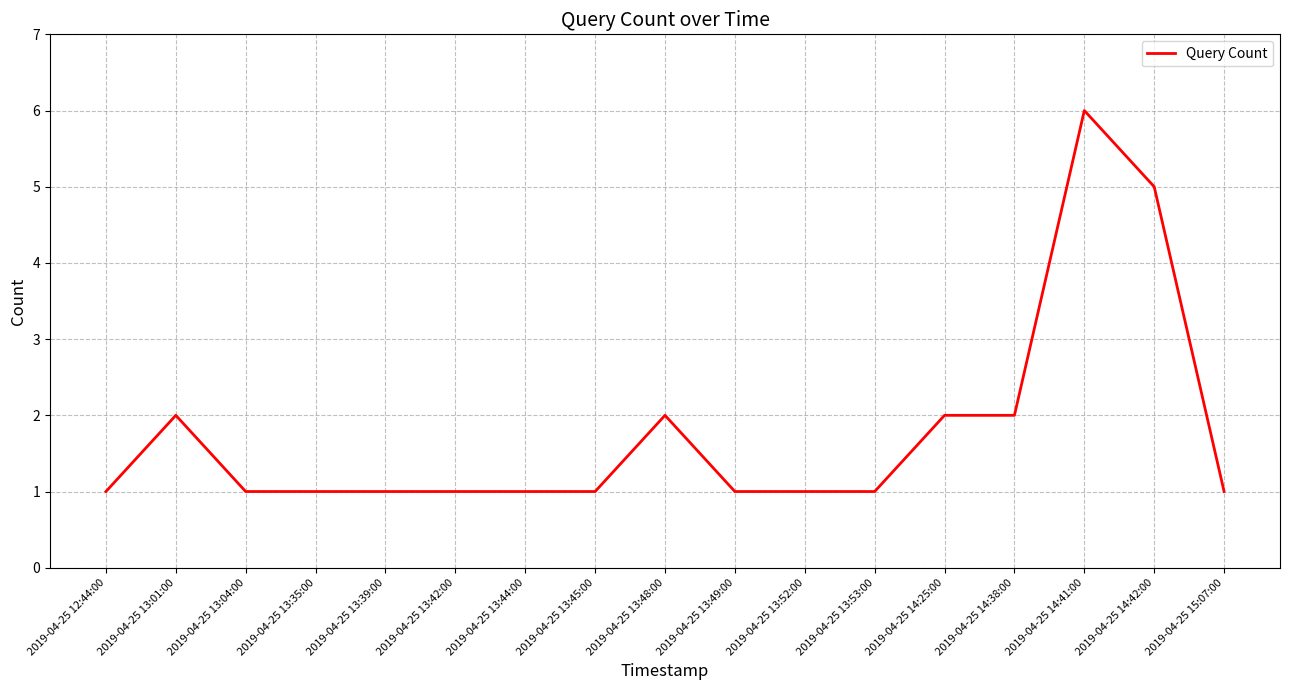

True or false: the data shows 1 at 2019-04-25 13:45:00.

True